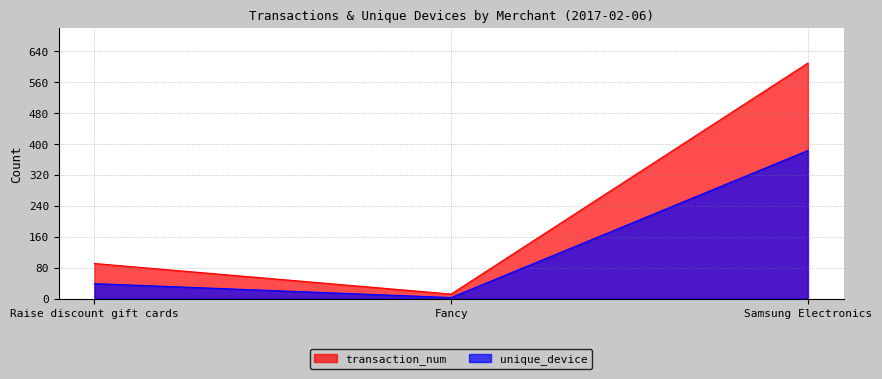

Is it true that transaction_num equals 150 at Raise discount gift cards?

False